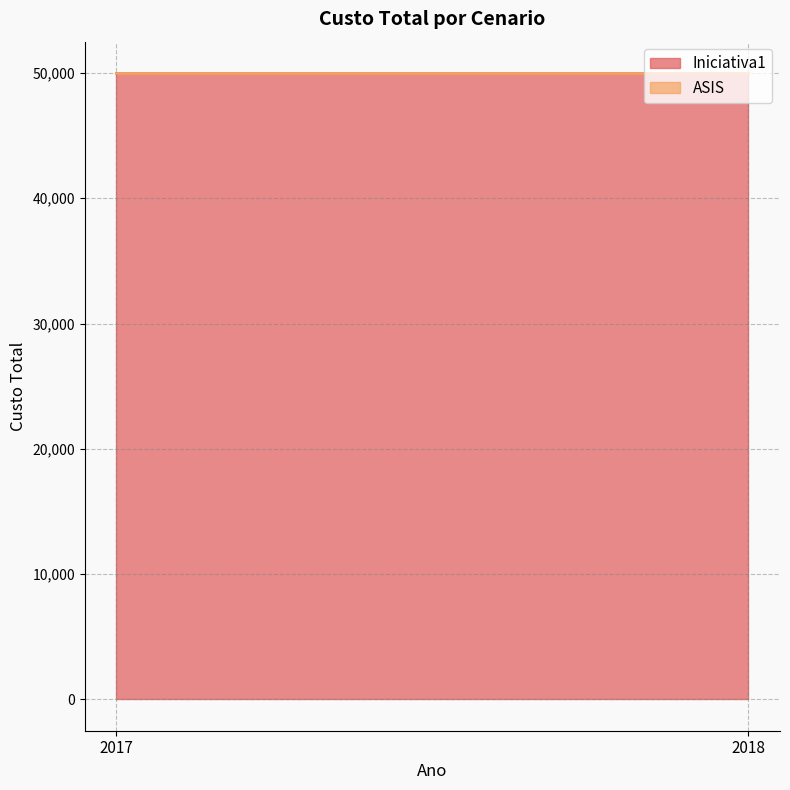

Which category has the lowest value in the Iniciativa1 series?

2017